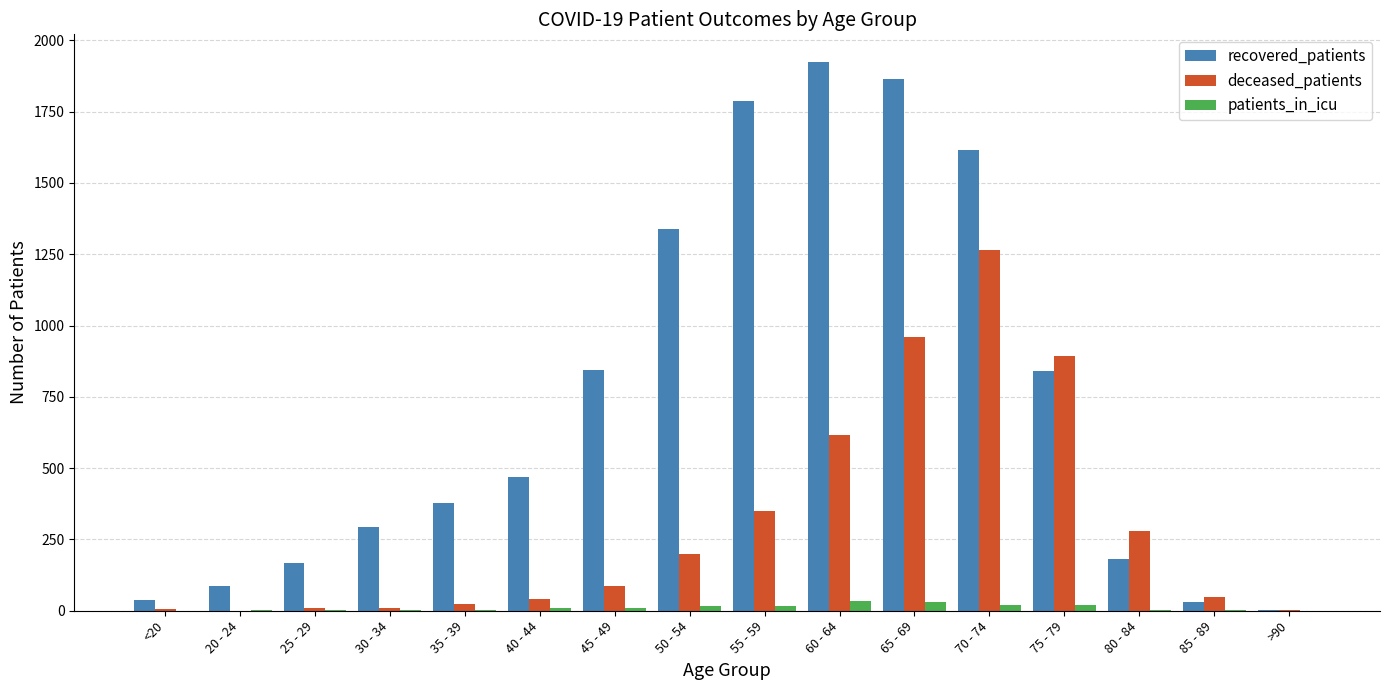

The value of deceased_patients at 25 - 29 is 11. True or false?

True